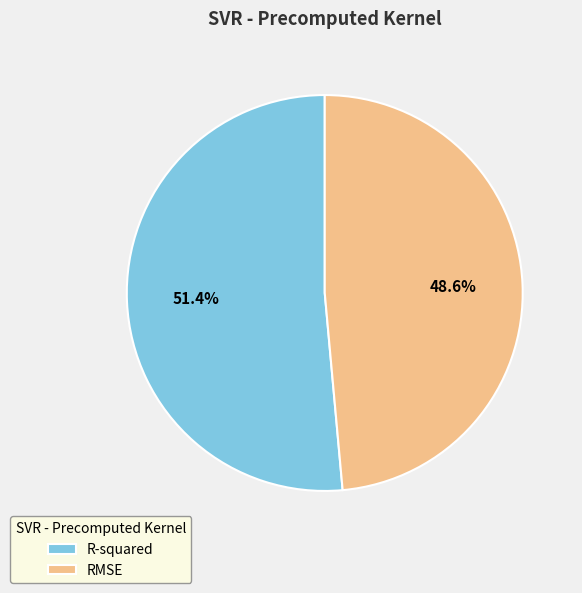

To the nearest percent, what percentage of the pie is RMSE?

49%